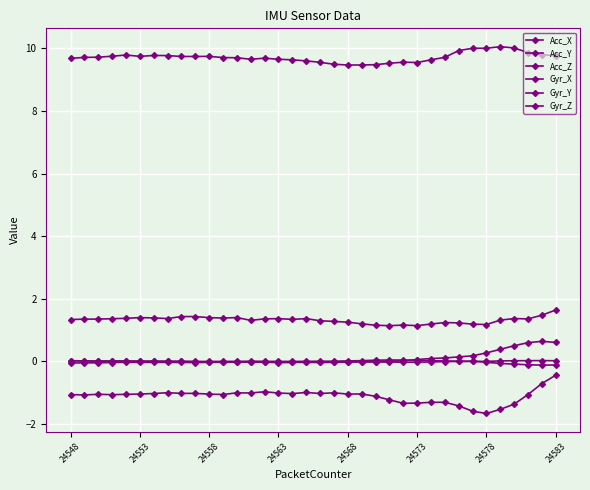

Reading left to right, list all the values displayed in this chart.

Acc_X: 9.7	9.7	9.7	9.7	9.8	9.7	9.8	9.8	9.7	9.7	9.7	9.7	9.7	9.7	9.7	9.7	9.6	9.6	9.6	9.5	9.5	9.5	9.5	9.5	9.6	9.5	9.6	9.7	9.9	10.0	10.0	10.1	10.0	9.9	9.8	9.8
Acc_Y: -1.1	-1.1	-1.0	-1.1	-1.0	-1.0	-1.0	-1.0	-1.0	-1.0	-1.0	-1.1	-1.0	-1.0	-1.0	-1.0	-1.0	-1.0	-1.0	-1.0	-1.0	-1.0	-1.1	-1.2	-1.3	-1.3	-1.3	-1.3	-1.4	-1.6	-1.7	-1.5	-1.4	-1.1	-0.7	-0.4
Acc_Z: 1.3	1.4	1.4	1.4	1.4	1.4	1.4	1.4	1.4	1.4	1.4	1.4	1.4	1.3	1.4	1.4	1.3	1.4	1.3	1.3	1.3	1.2	1.2	1.1	1.2	1.1	1.2	1.2	1.2	1.2	1.2	1.3	1.4	1.4	1.5	1.6
Gyr_X: -0.0	-0.0	-0.0	-0.0	-0.0	-0.0	-0.0	-0.0	-0.0	-0.0	-0.0	-0.0	-0.0	-0.0	-0.0	-0.0	-0.0	-0.0	-0.0	-0.0	-0.0	-0.0	-0.0	0.0	0.0	0.1	0.1	0.1	0.1	0.2	0.3	0.4	0.5	0.6	0.6	0.6
Gyr_Y: 0.0	0.0	0.0	0.0	0.0	-0.0	0.0	0.0	0.0	0.0	0.0	0.0	0.0	0.0	0.0	0.0	0.0	0.0	0.0	0.0	0.0	0.0	0.0	0.0	0.0	0.0	0.0	0.0	0.0	0.0	-0.0	-0.1	-0.1	-0.1	-0.1	-0.1
Gyr_Z: 0.0	0.0	0.0	0.0	0.0	0.0	0.0	0.0	0.0	-0.0	-0.0	-0.0	-0.0	-0.0	-0.0	-0.0	-0.0	-0.0	-0.0	-0.0	-0.0	-0.0	-0.0	-0.0	-0.0	-0.0	-0.0	-0.0	-0.0	0.0	0.0	0.0	0.0	0.0	0.0	0.0